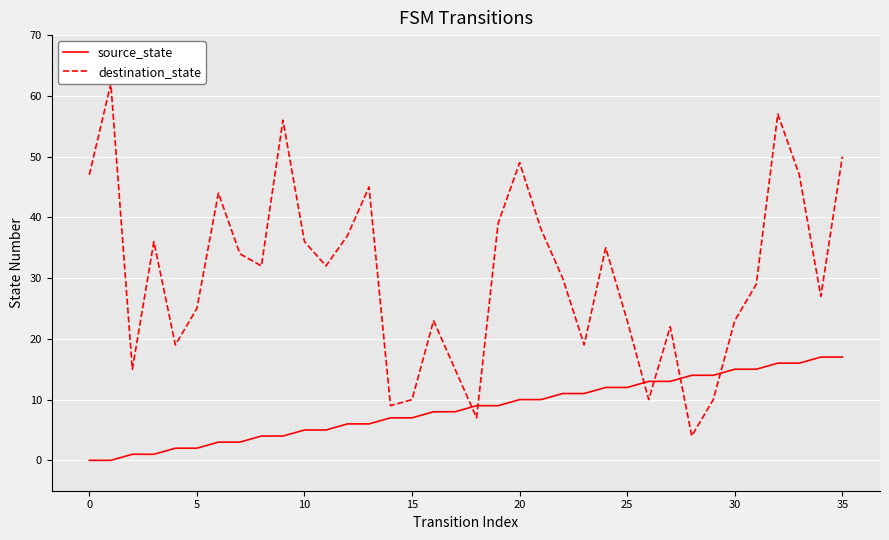

True or false: source_state and destination_state intersect in this chart.

True